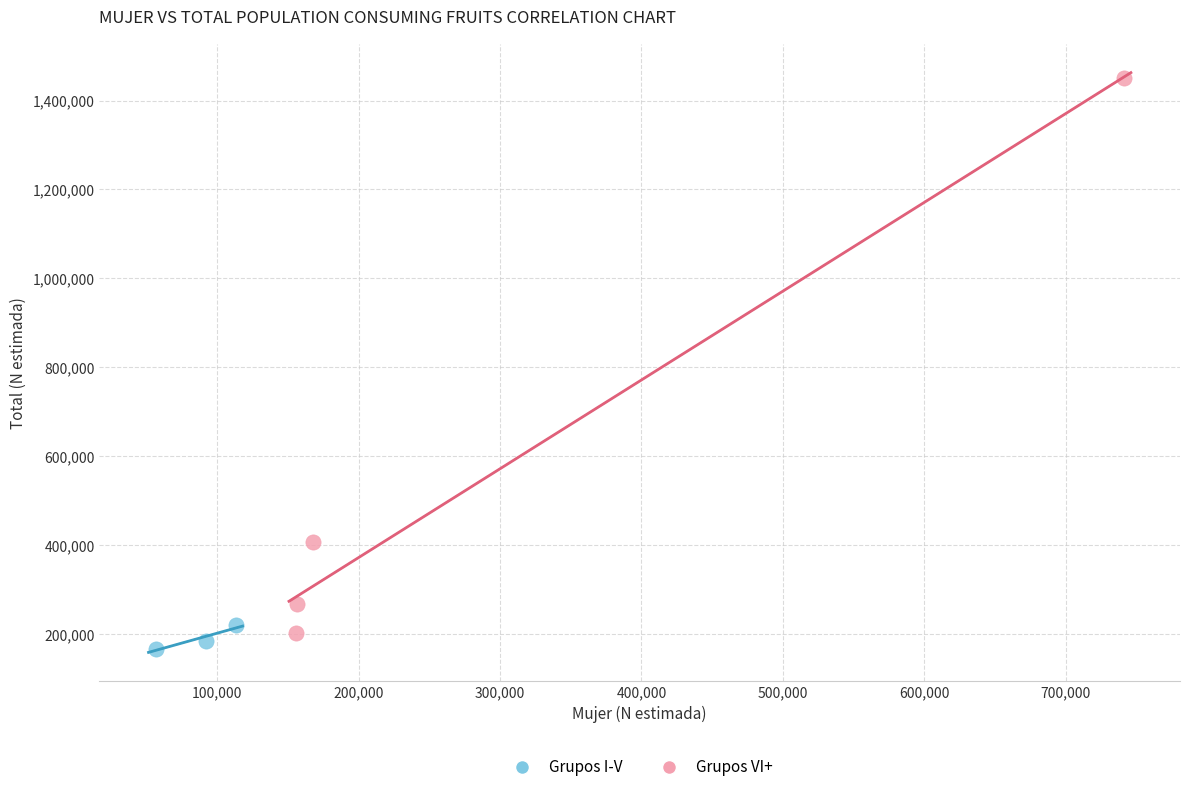

Which series contains the highest Y value?

Grupos VI+